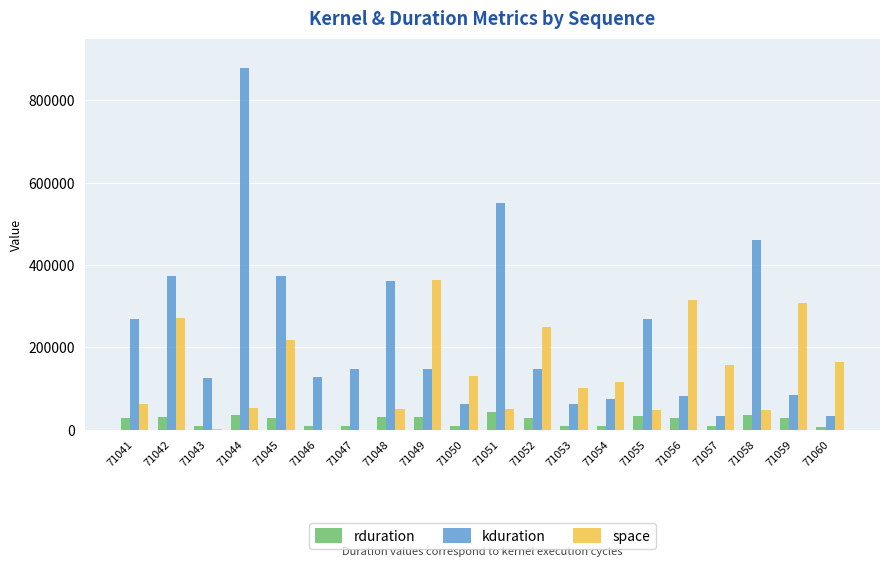

The kduration series shows 663393 at 71042. True or false?

False